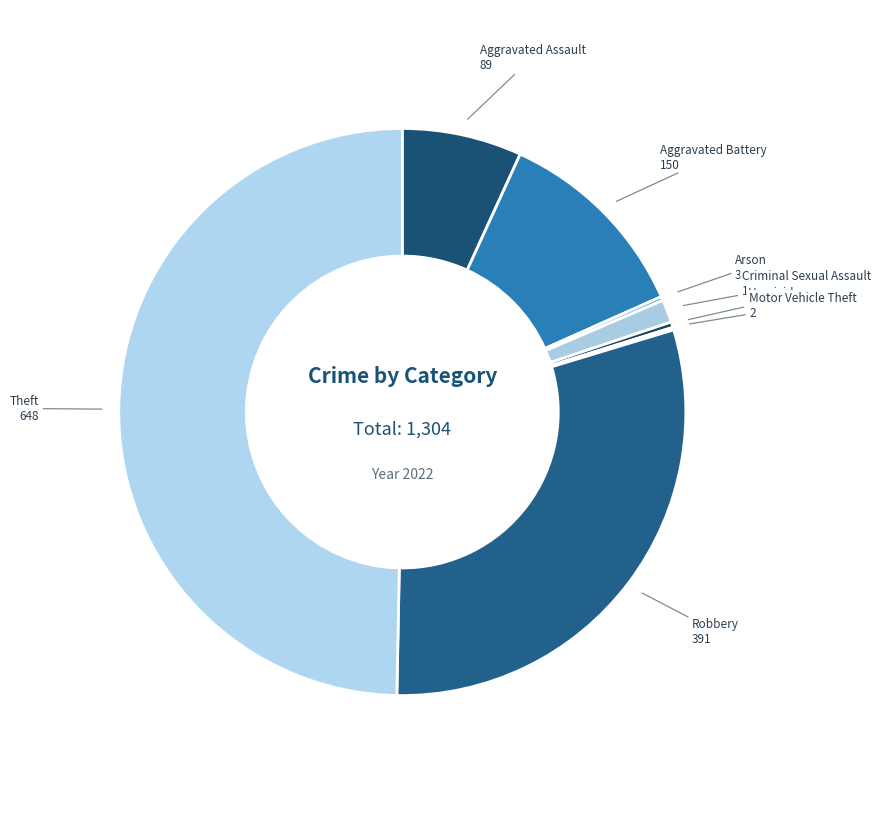

Which category has the biggest portion of the pie?

Theft